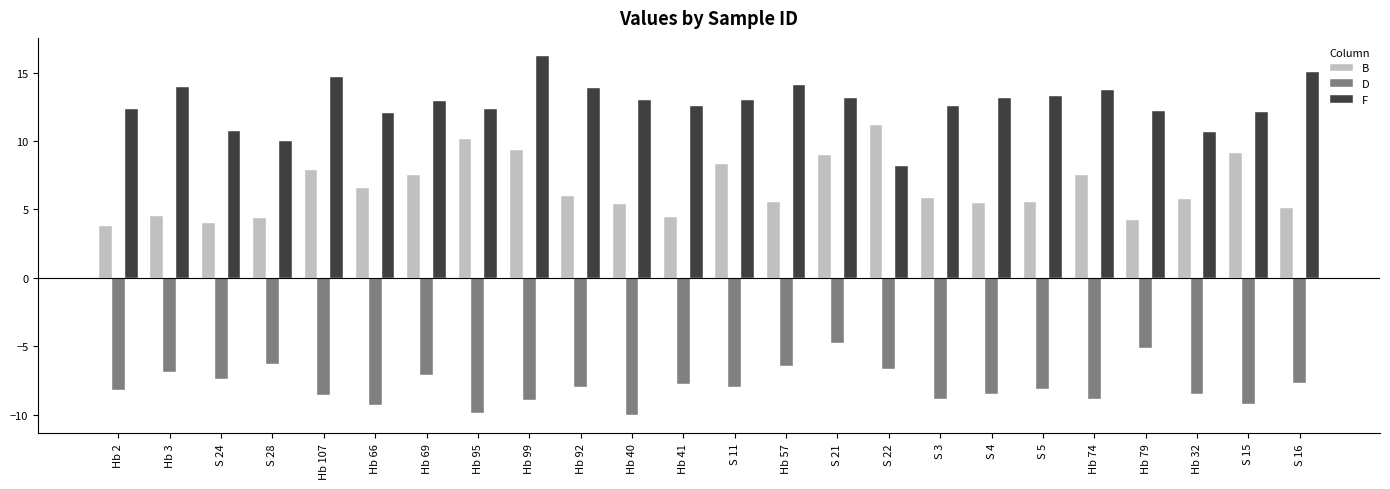

List the series in order of their overall mean, lowest first.

D, B, F